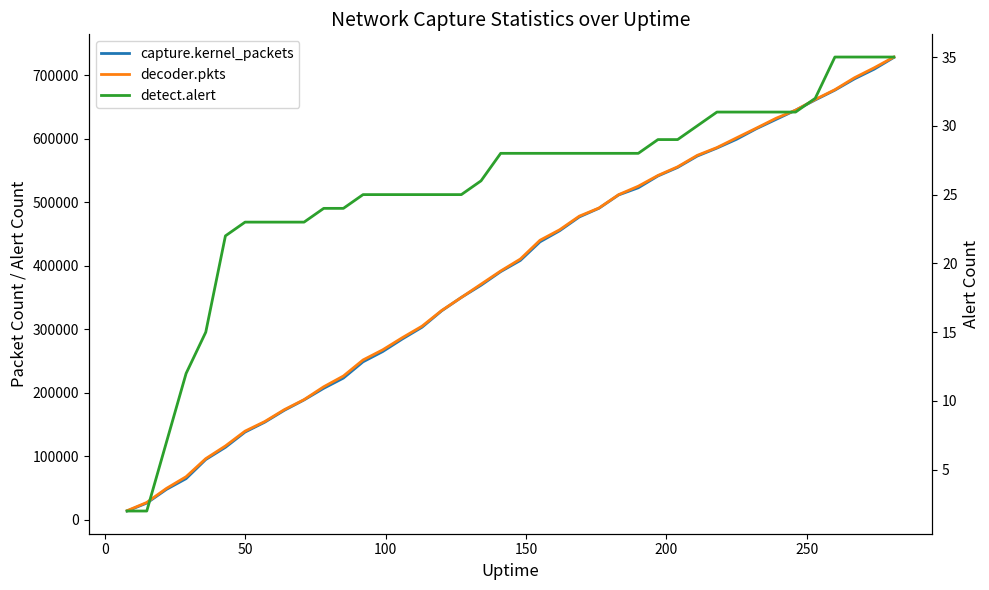

What is the highest value of the capture.kernel_packets series?

728451